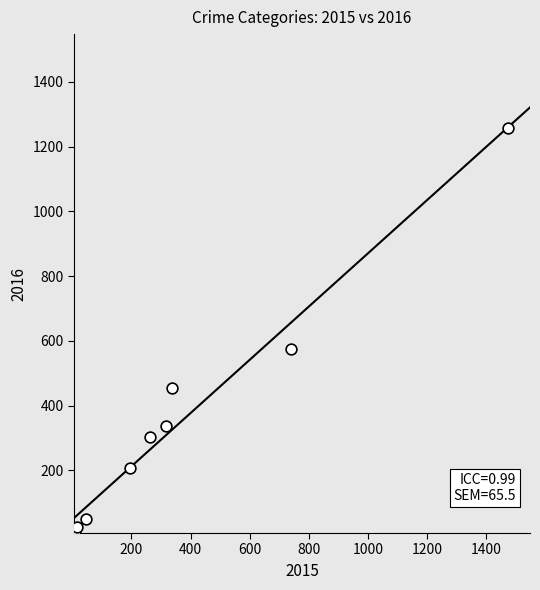

What is the range of Y values (max minus min)?

1252